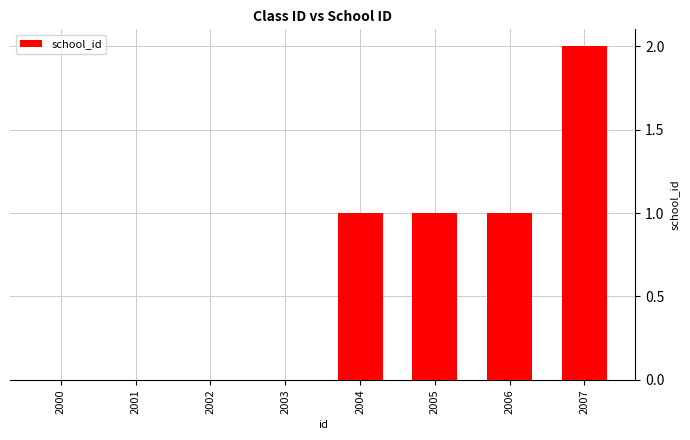

What is the difference between the values at 2006 and 2007?

1